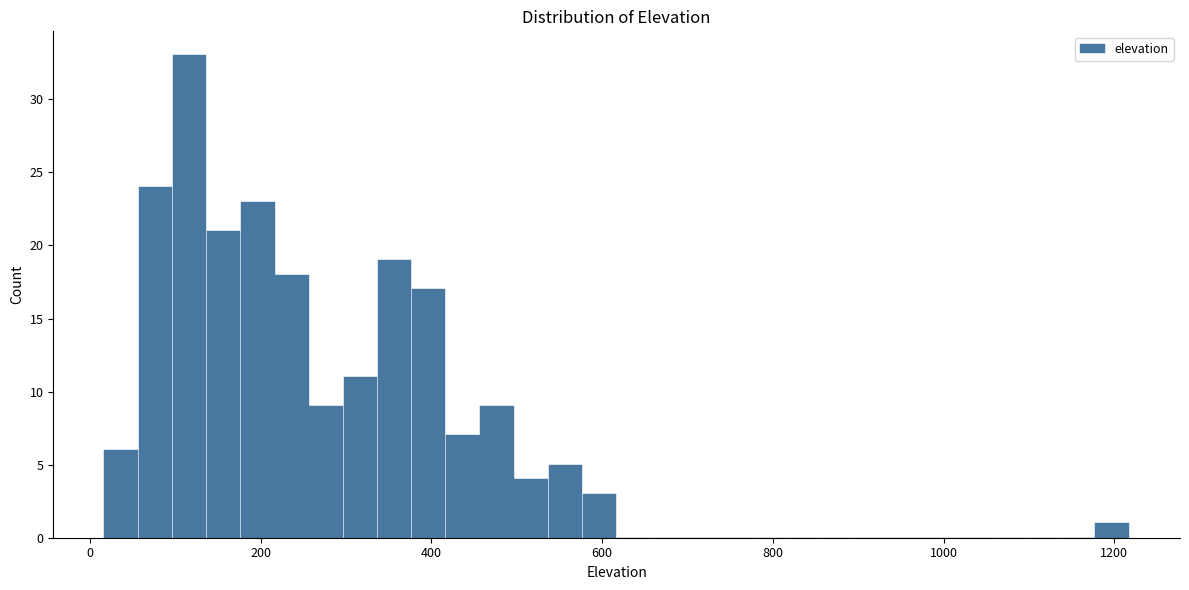

Around what value on the x-axis is the tallest bar? Give the approximate position of its centre, as read against the axis.

120